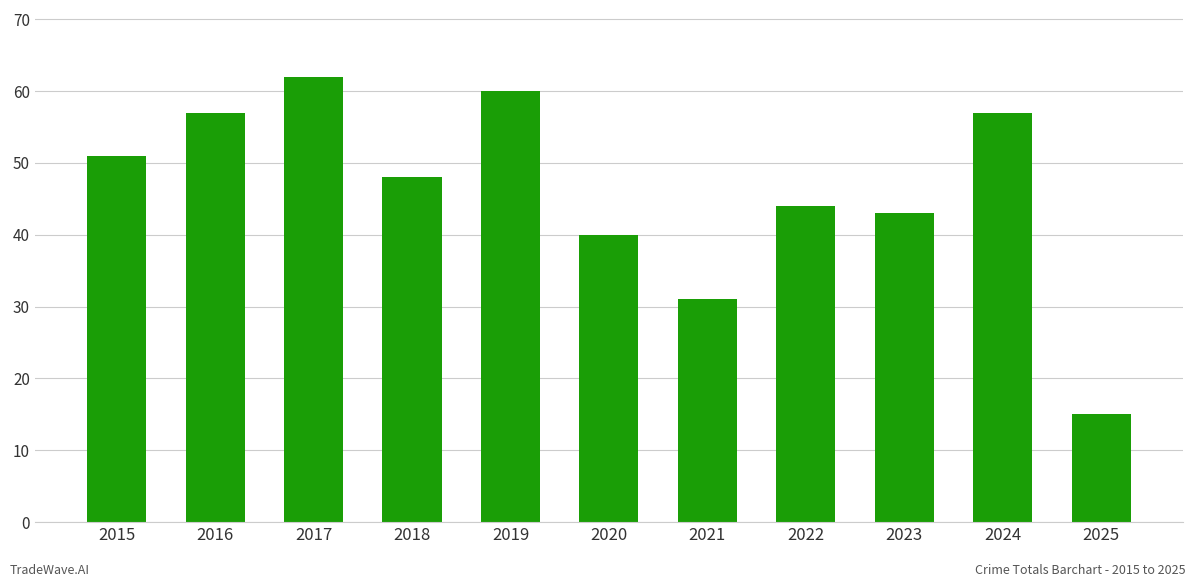

Count the number of data series in this chart.

1